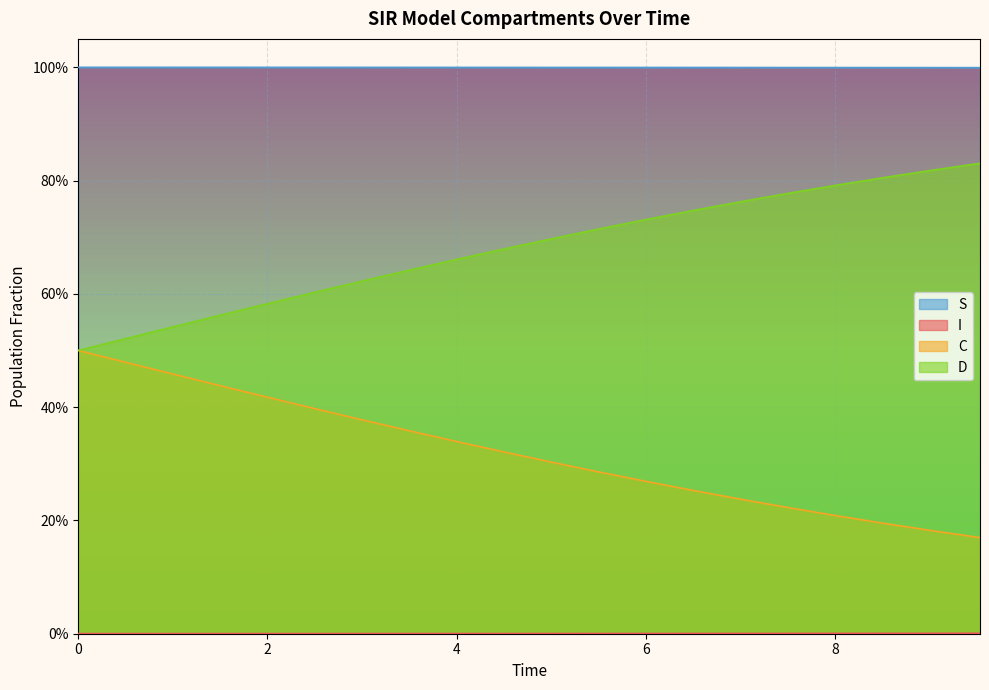

What is the total value across all series at 0?

2.0